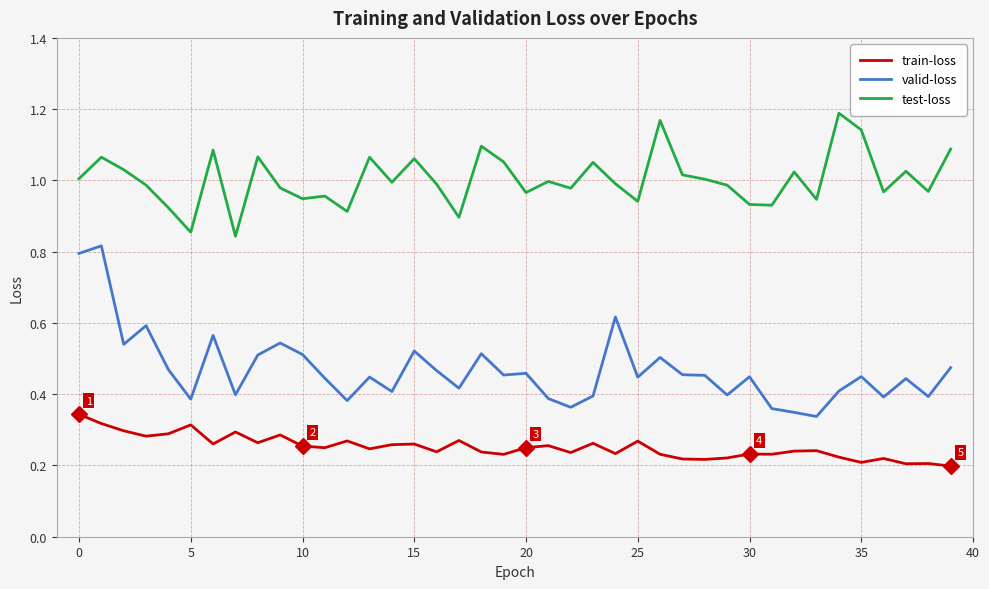

True or false: valid-loss and train-loss intersect in this chart.

False